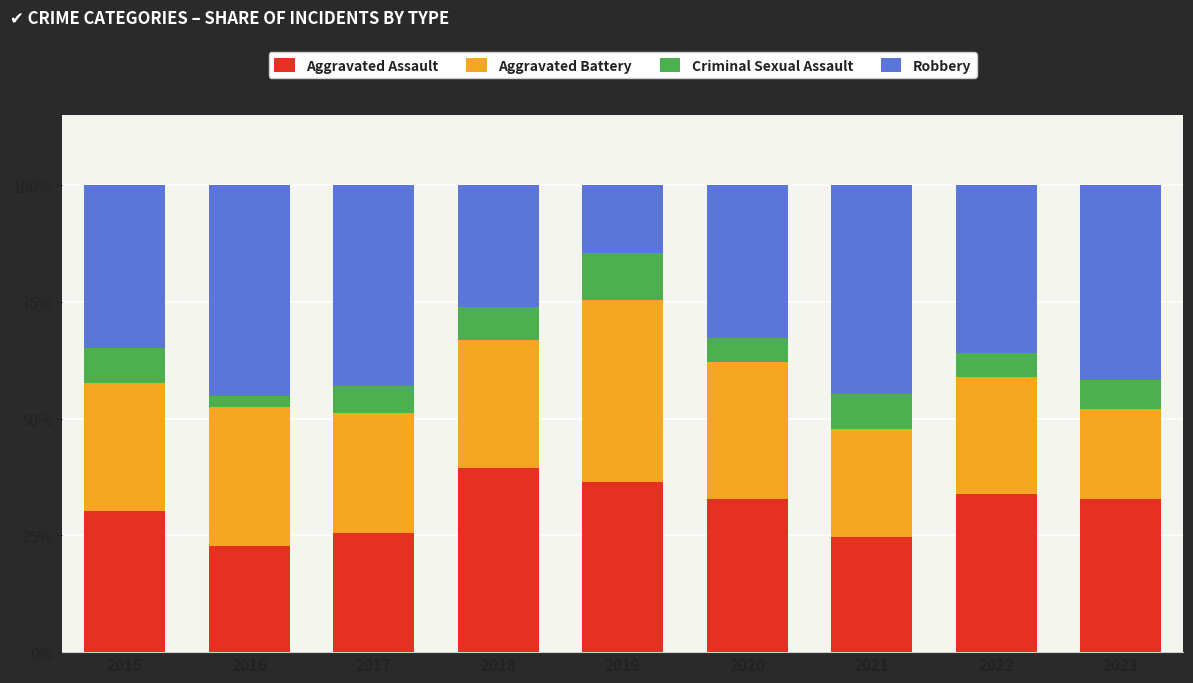

What is the total value across all series at 2020?

100.0